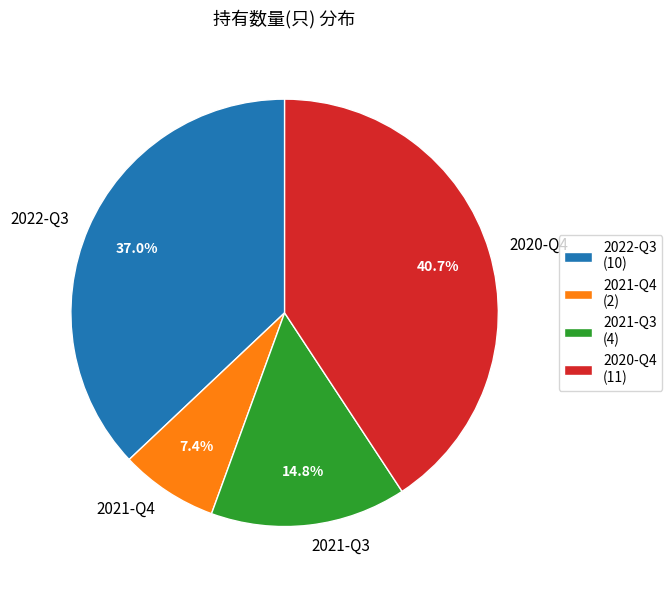

Does any single category account for the majority?

No